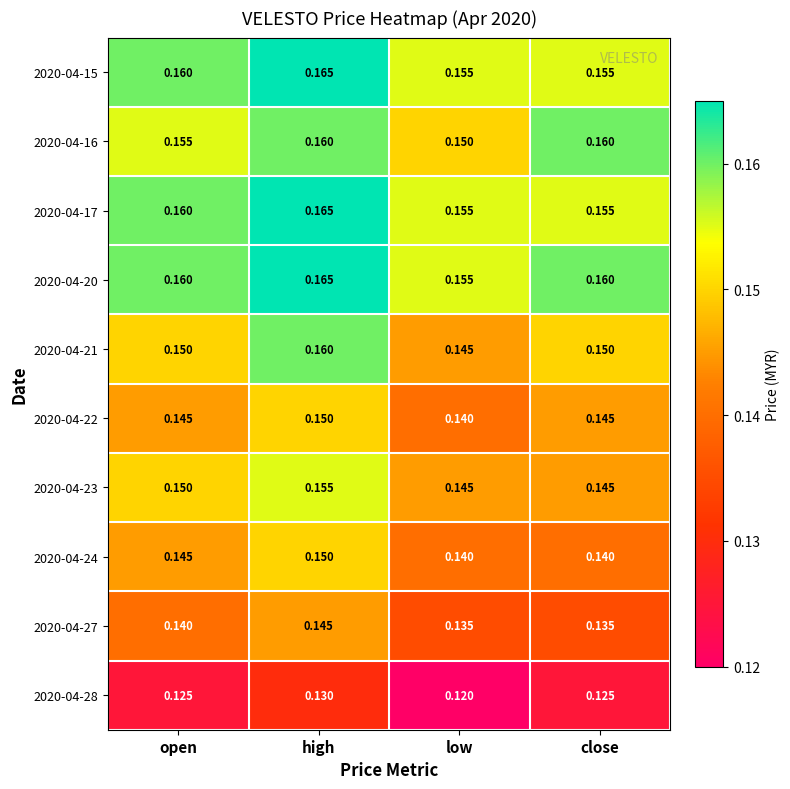

Which category has the highest value in the 2020-04-28 series?

high